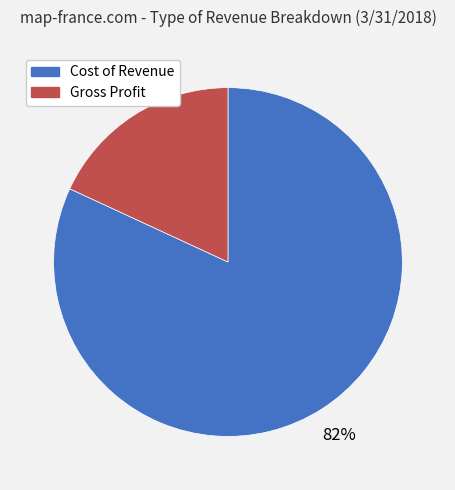

To the nearest percent, what is the average slice percentage?

50%